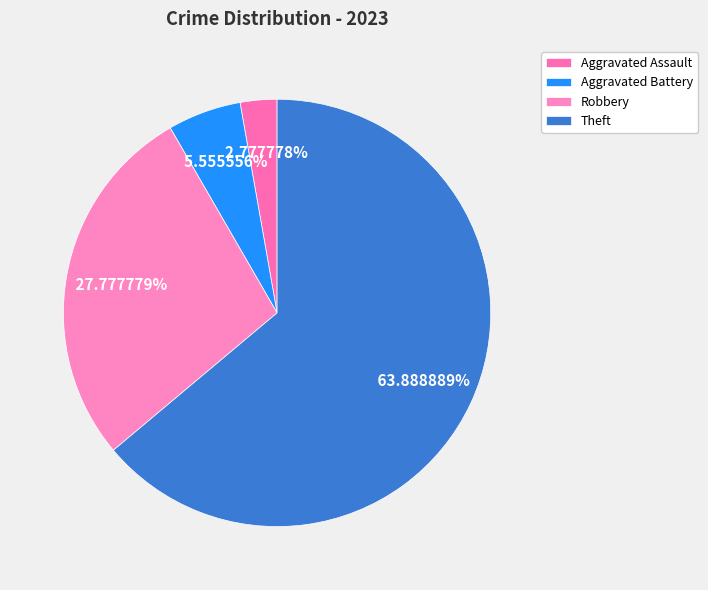

Which slice is the largest?

Theft